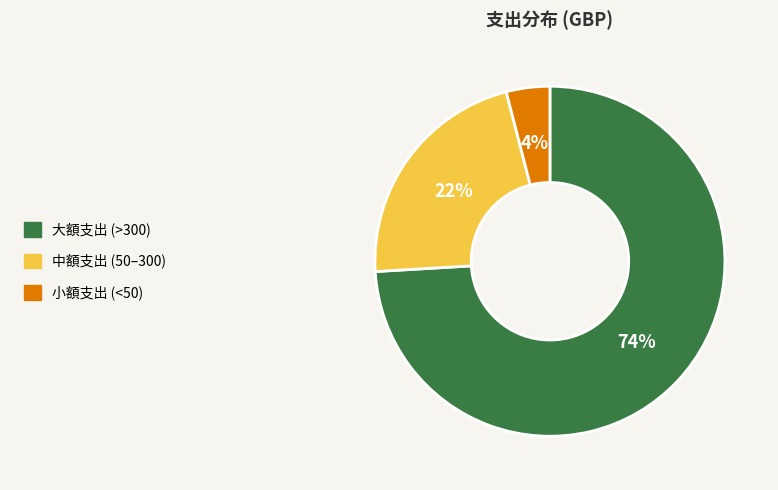

Do 中額支出 (50–300) and 小額支出 (<50) together represent more than half of the pie?

No